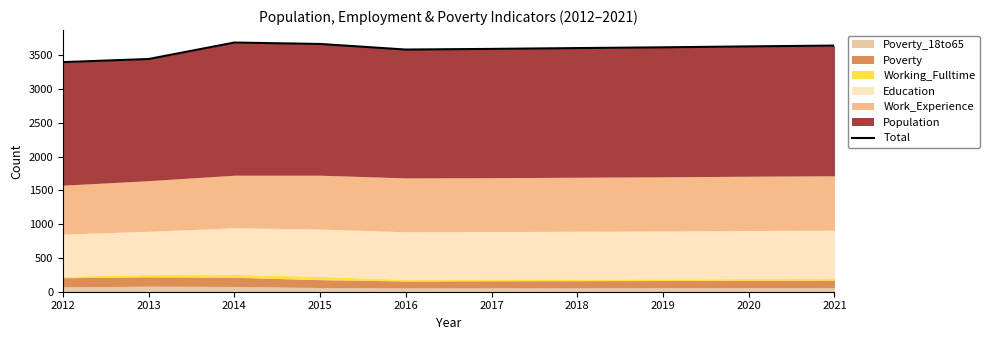

Which label corresponds to the largest value in the chart?

2014